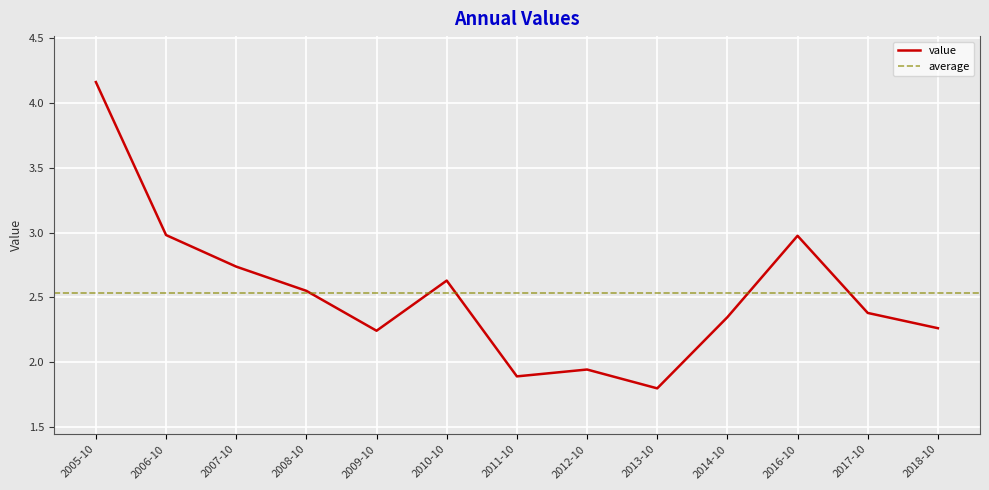

The value of value at 2005-10 is 6.1. True or false?

False